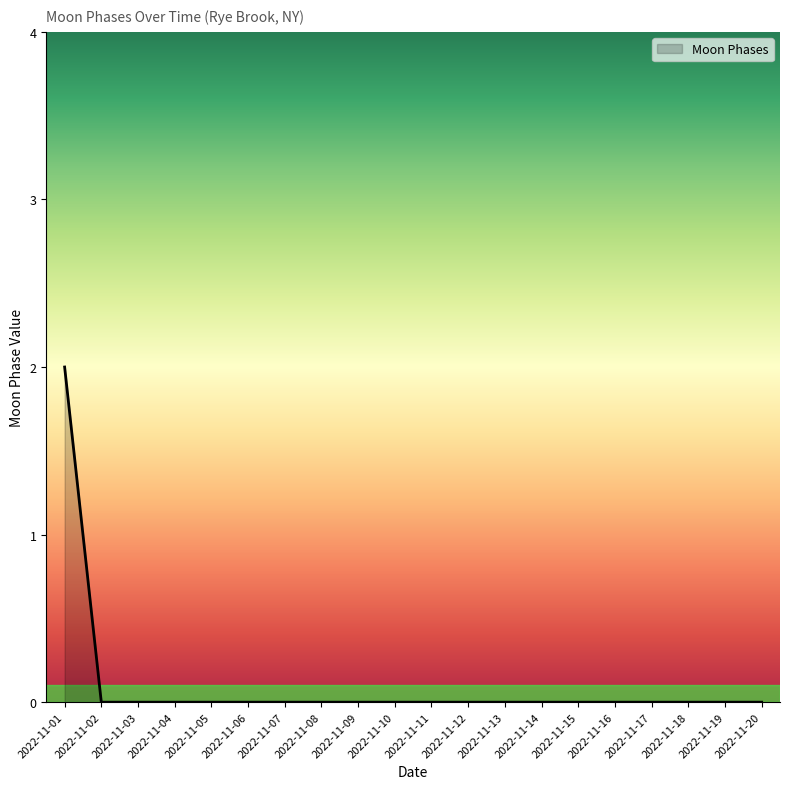

The value at 2022-11-08 is 0. True or false?

True